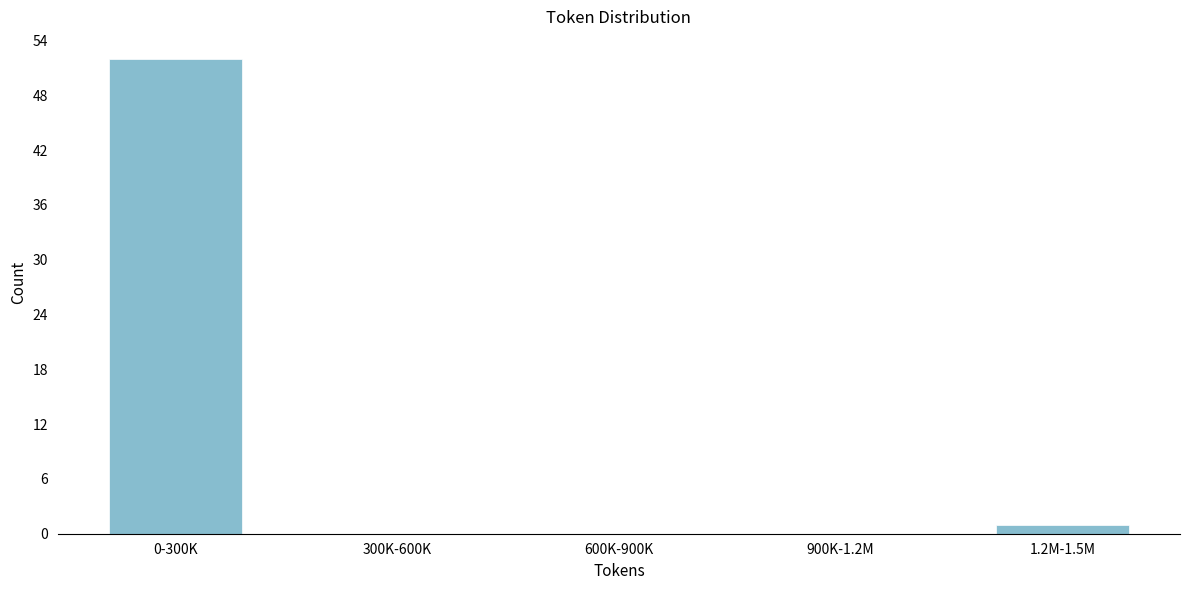

Reading left to right, extract all data points from this chart.

0-300K=52	300K-600K=0	600K-900K=0	900K-1.2M=0	1.2M-1.5M=1